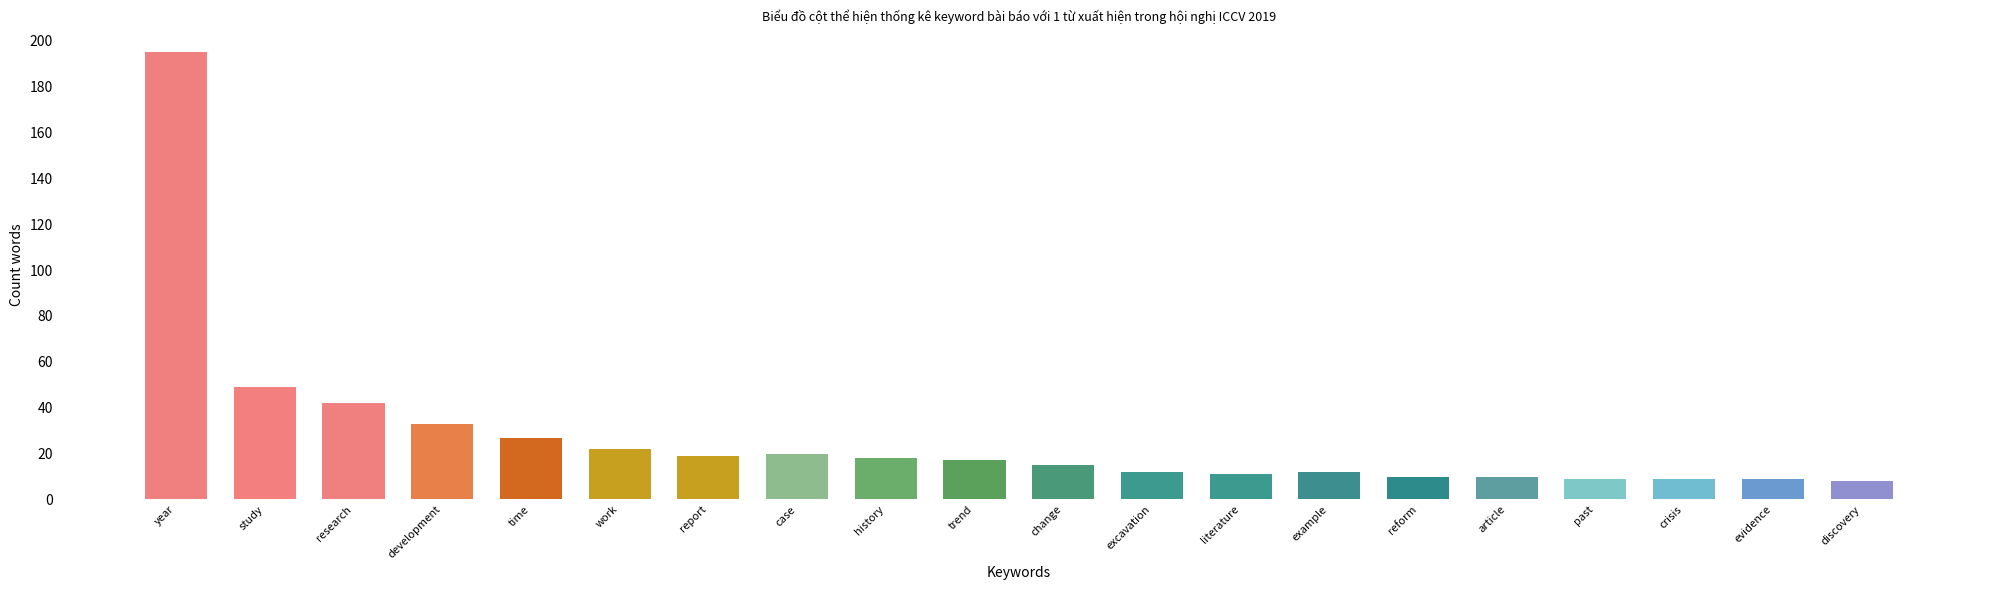

What is the difference between the values at case and excavation?

8